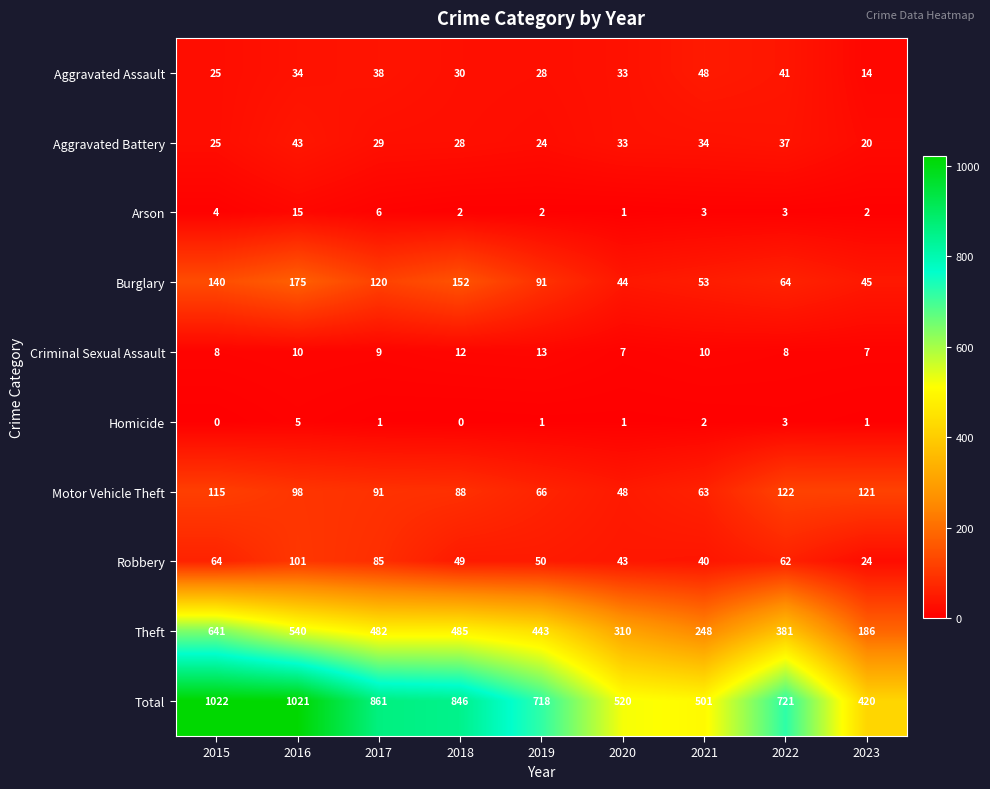

At how many categories does at least one series exceed 276?

9